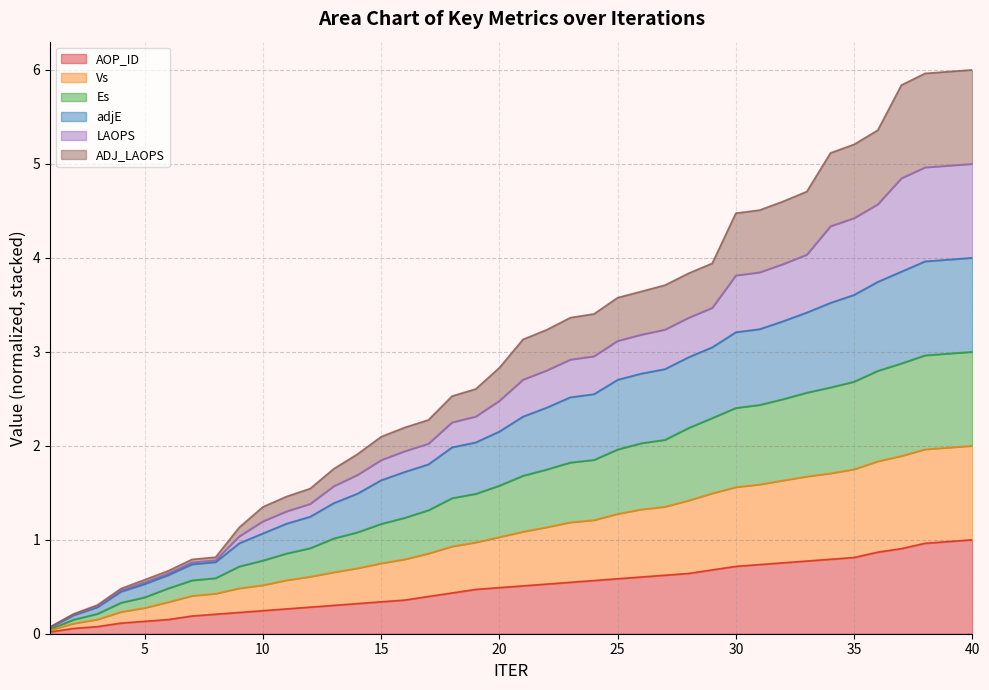

What are all the series names shown in the legend?

AOP_ID, Vs, Es, adjE, LAOPS, ADJ_LAOPS